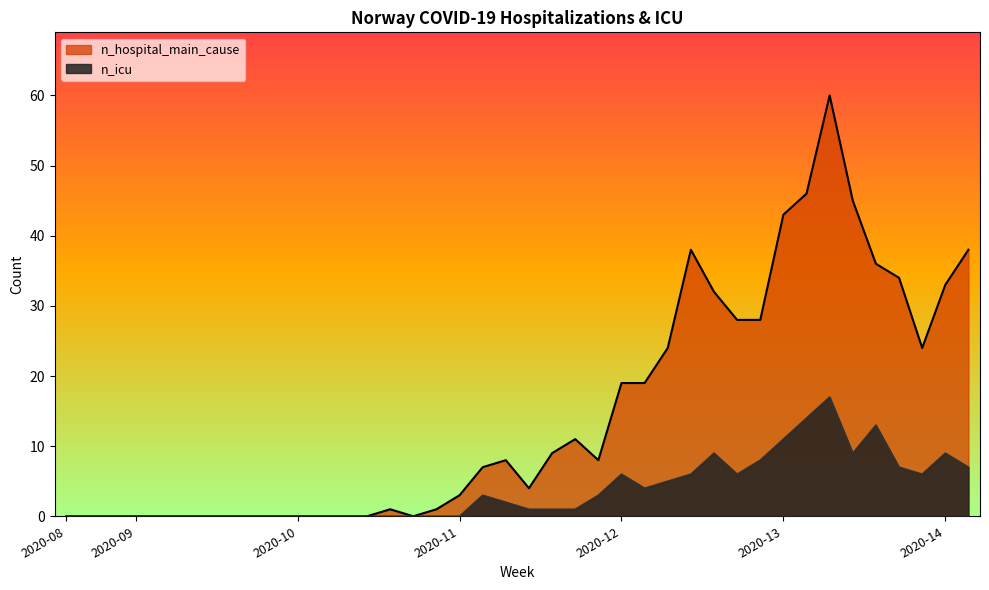

Which series has the largest range (max minus min)?

n_hospital_main_cause